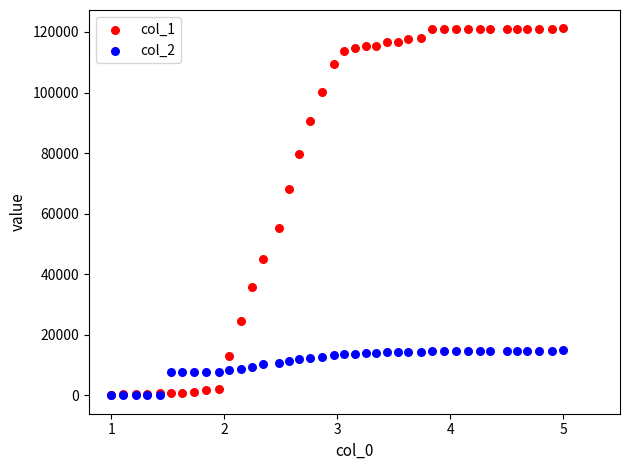

Across all series, what Y value is closest to 60602?

55185